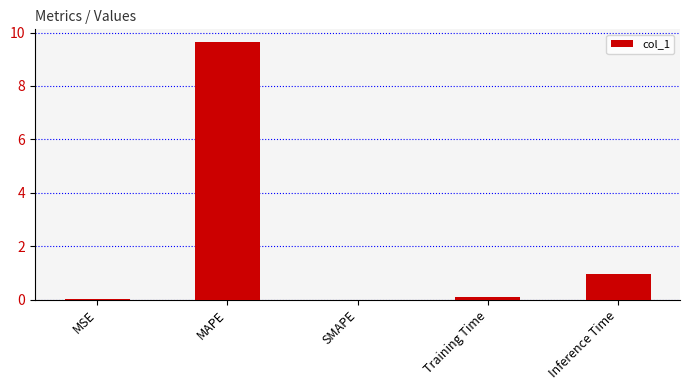

Which has a higher value, MAPE or Inference Time?

MAPE